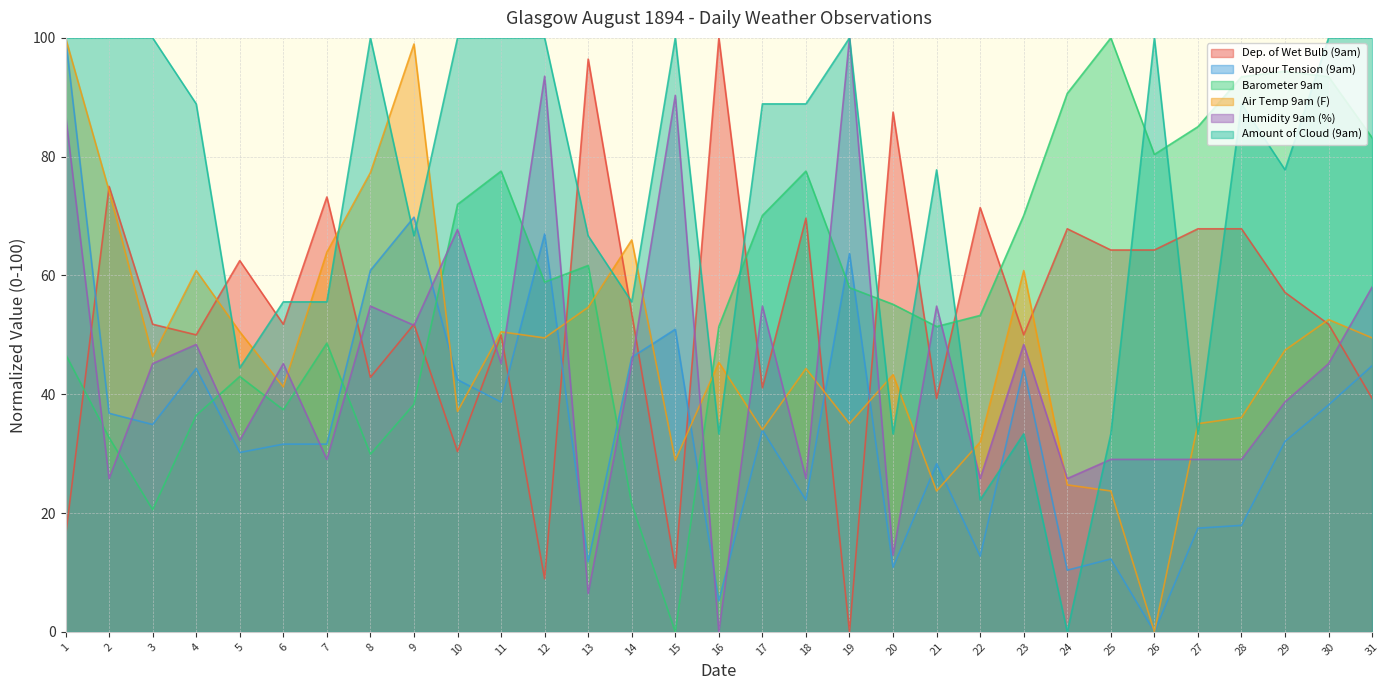

How many series are shown in this chart?

6